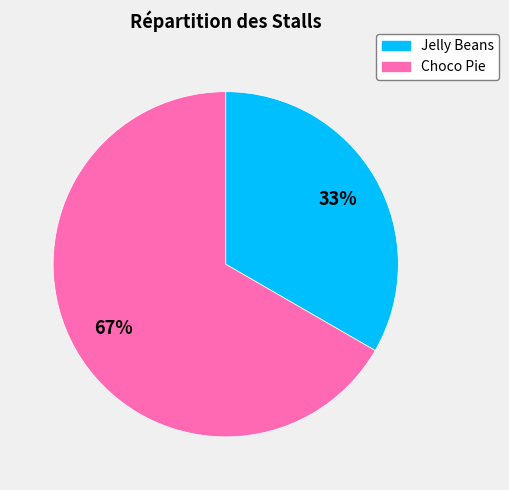

To the nearest percent, what is the combined percentage of Jelly Beans and Choco Pie?

100%